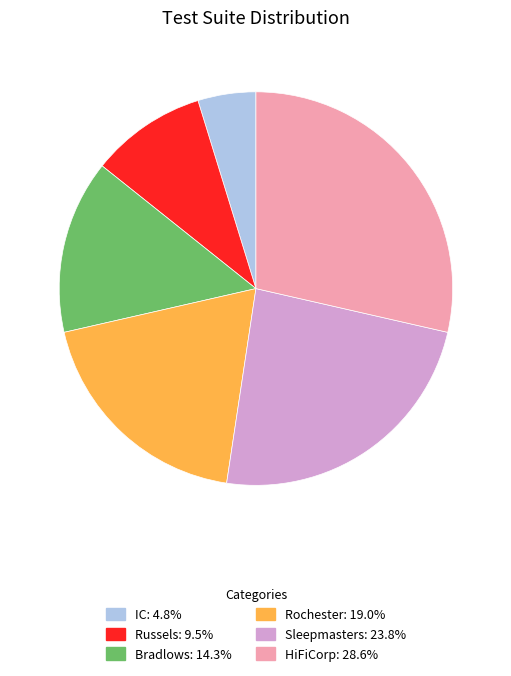

The Sleepmasters slice represents 36% of the pie. True or false?

False